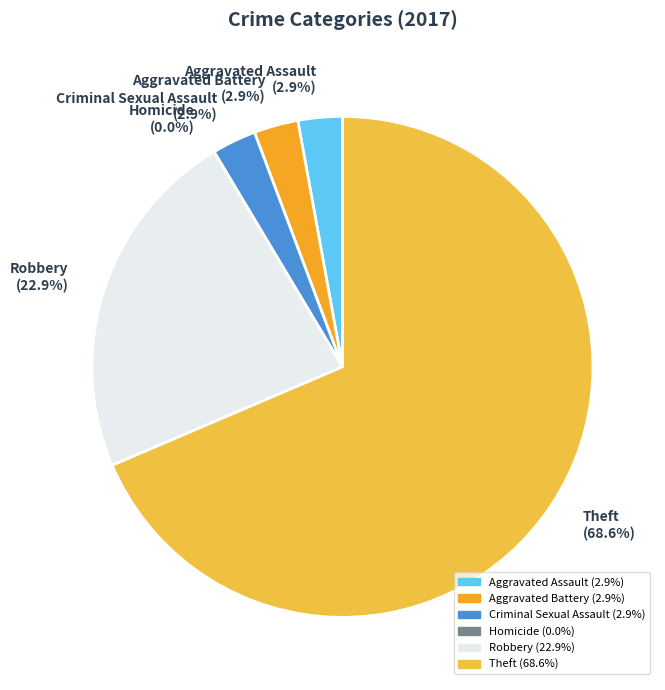

Count the number of slices in the pie.

6